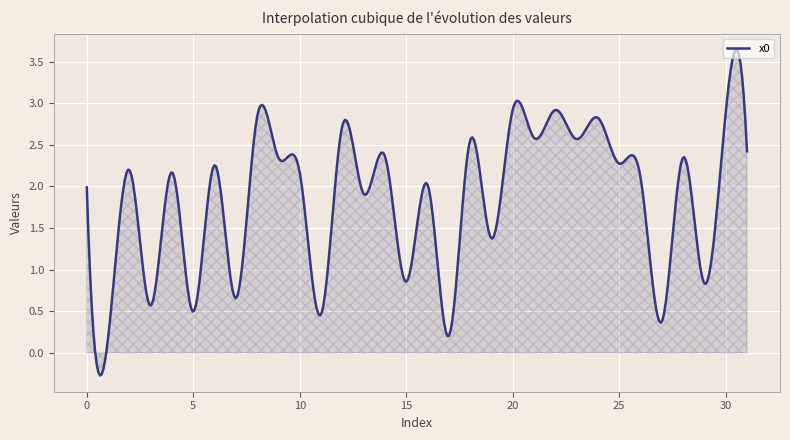

What is the maximum value shown in the chart?

3.6